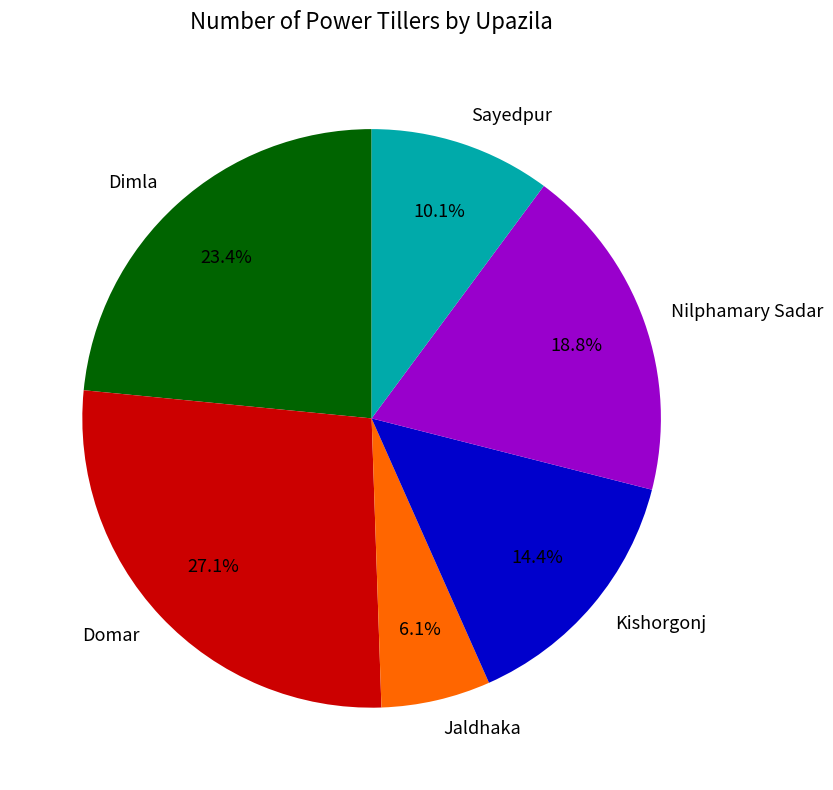

To the nearest percent, what is the difference between the Sayedpur and Dimla slice percentages?

13%